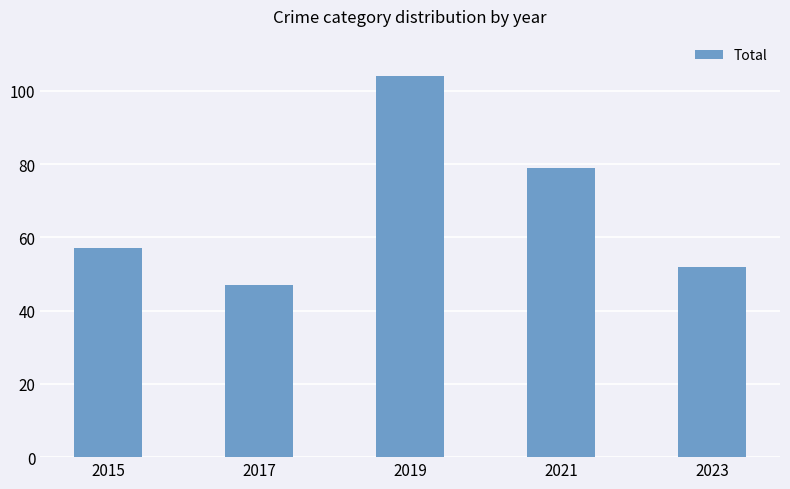

Does the chart contain any negative values?

No